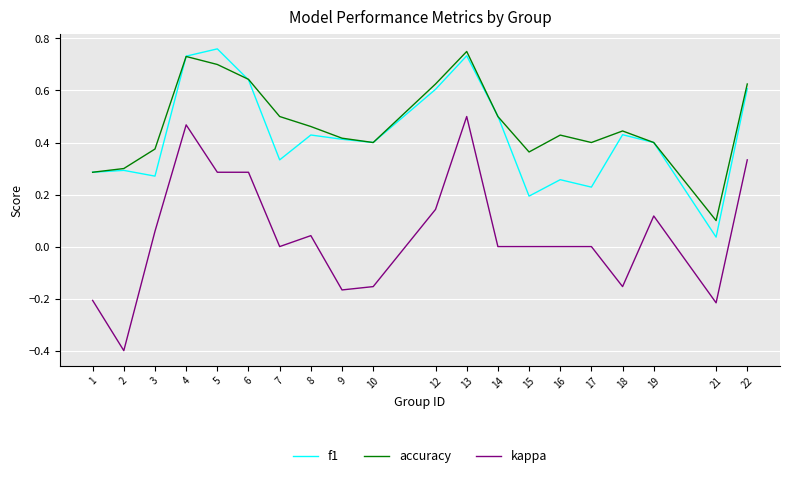

Is it true that kappa equals -0.6 at 14?

False